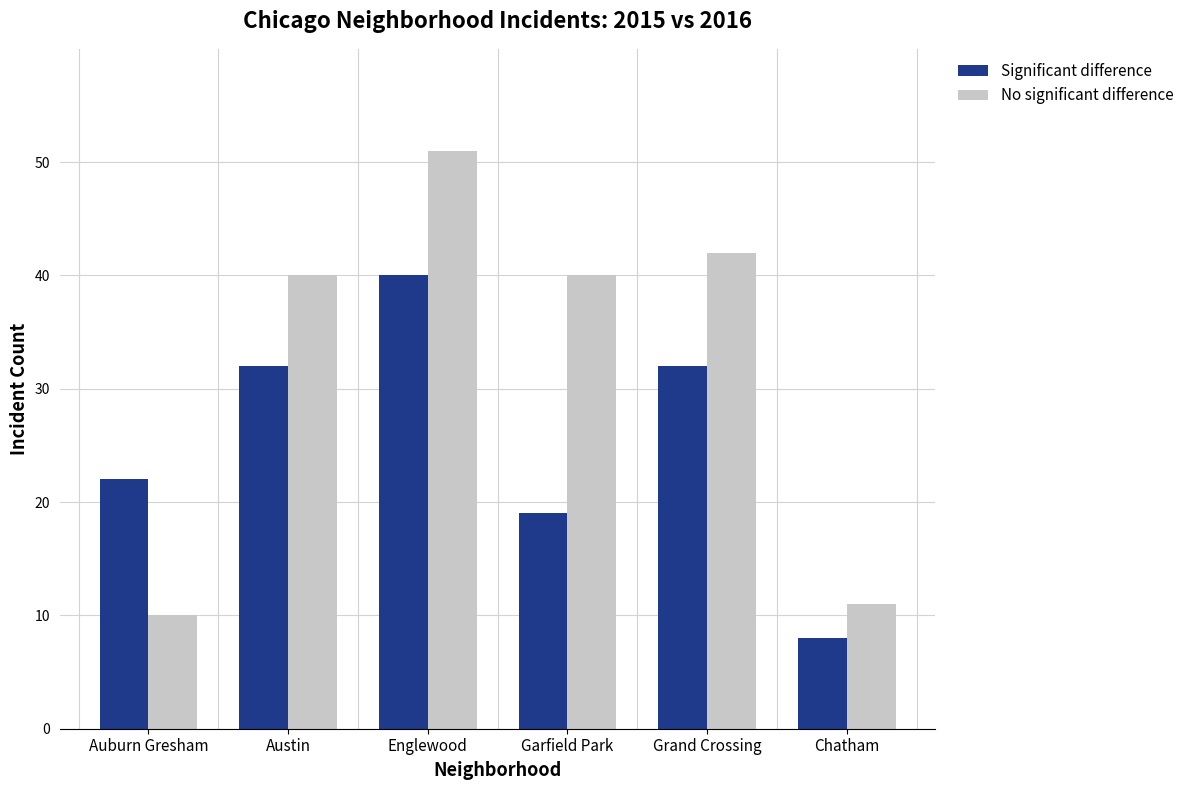

Reading left to right, what are all the values shown in this chart?

Significant difference: 22	32	40	19	32	8
No significant difference: 10	40	51	40	42	11